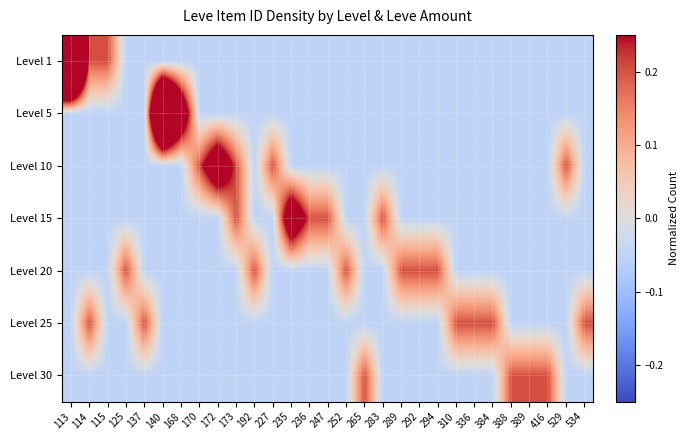

At which category is the sum across all series the highest?

113